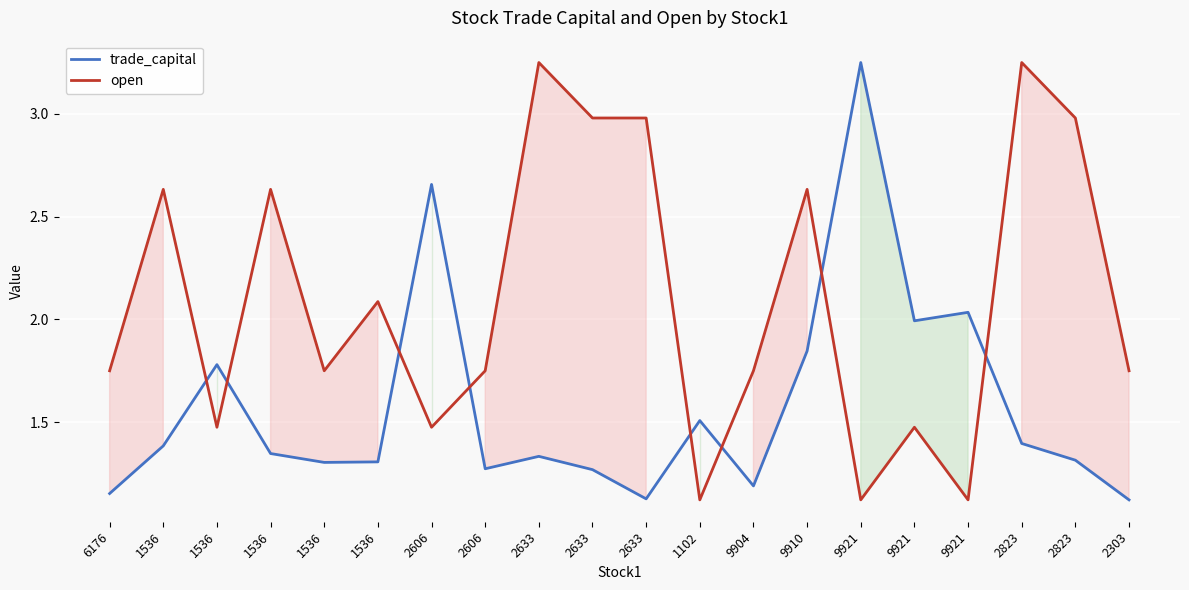

Does the chart display data point markers on the line(s)?

No